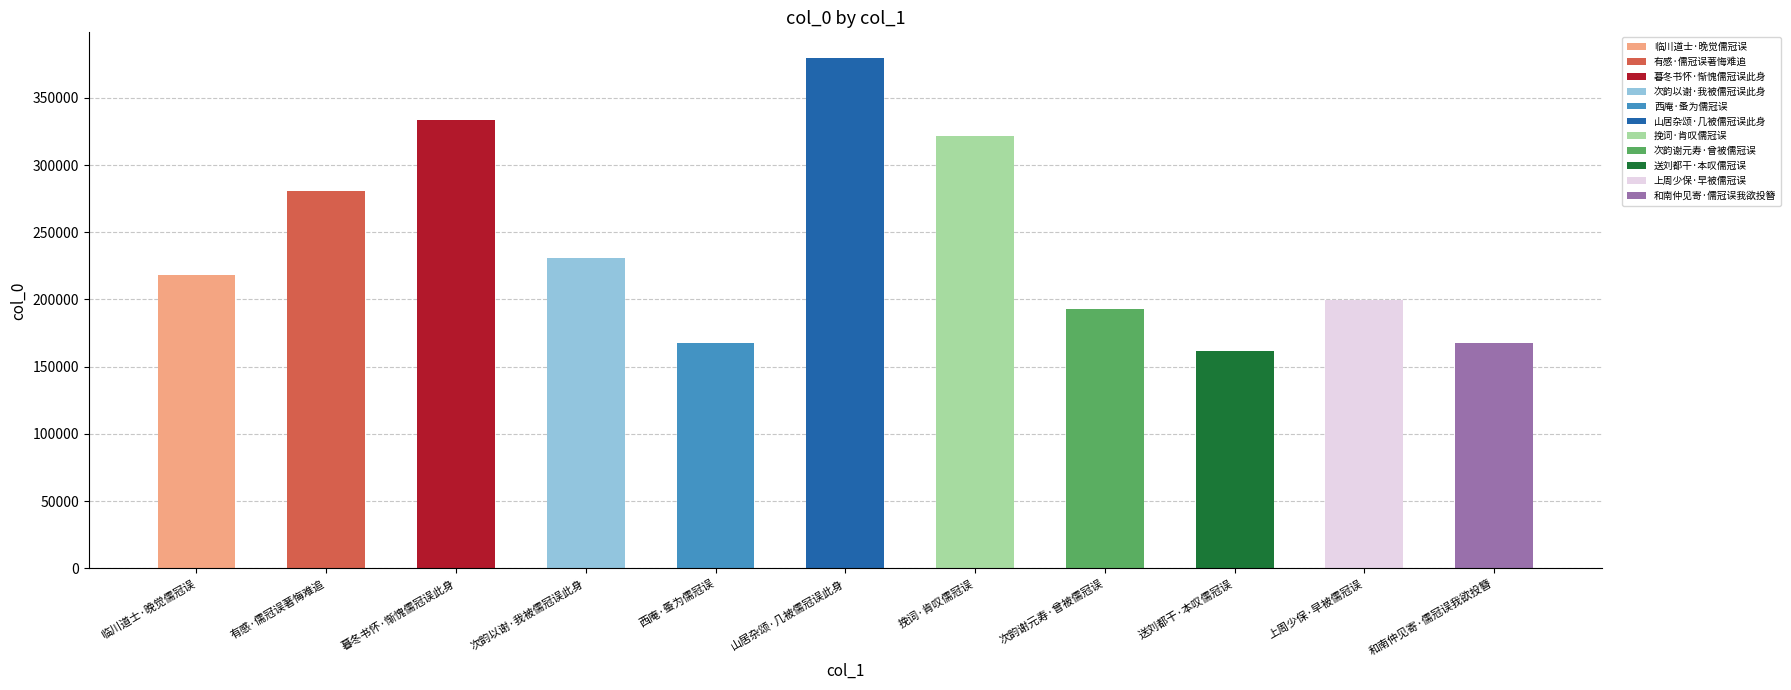

What is the label of the 6th bar from the right?

山居杂颂·几被儒冠误此身